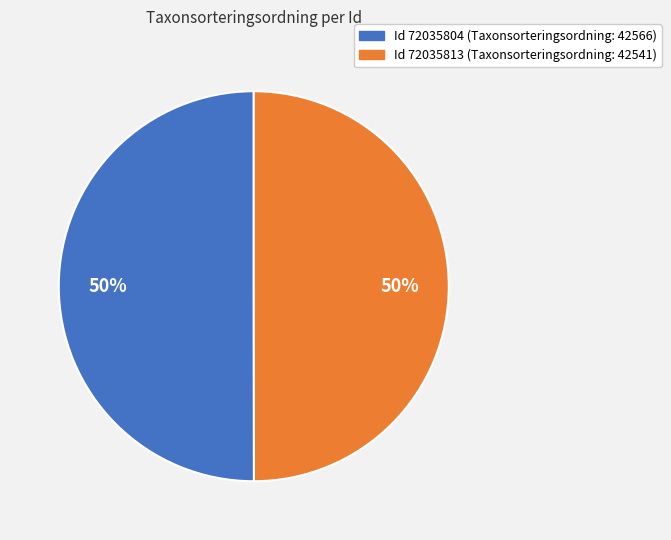

How many slices are in this pie chart?

2